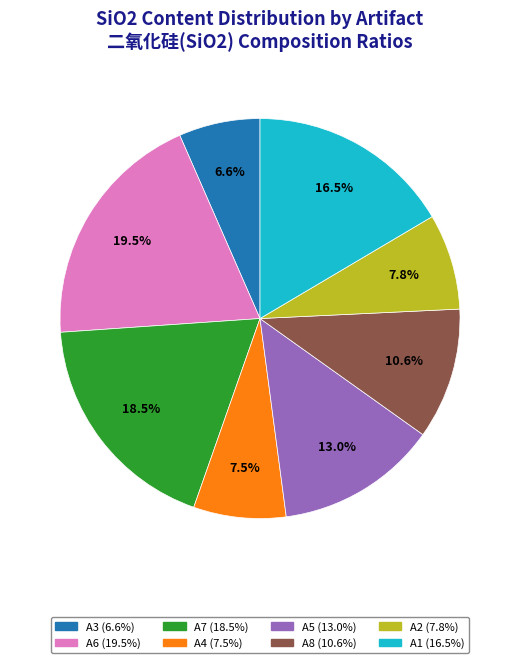

What percentage is NOT represented by A4?

92.5%